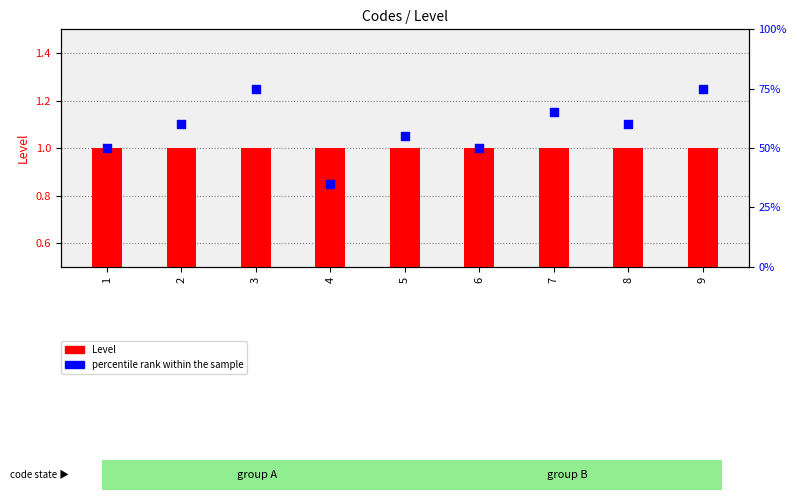

At which category is the sum across all series the highest?

3